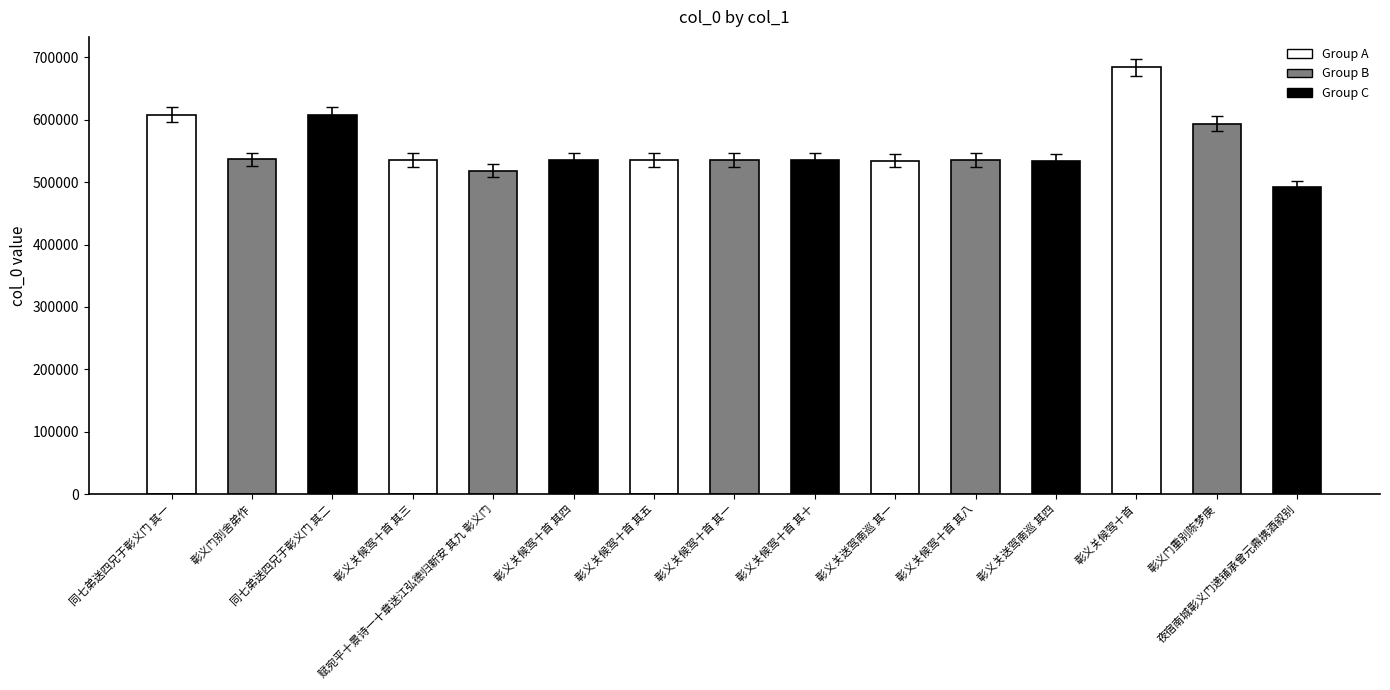

The chart shows a value of 230795 at 彰义关候驾十首 其三. True or false?

False